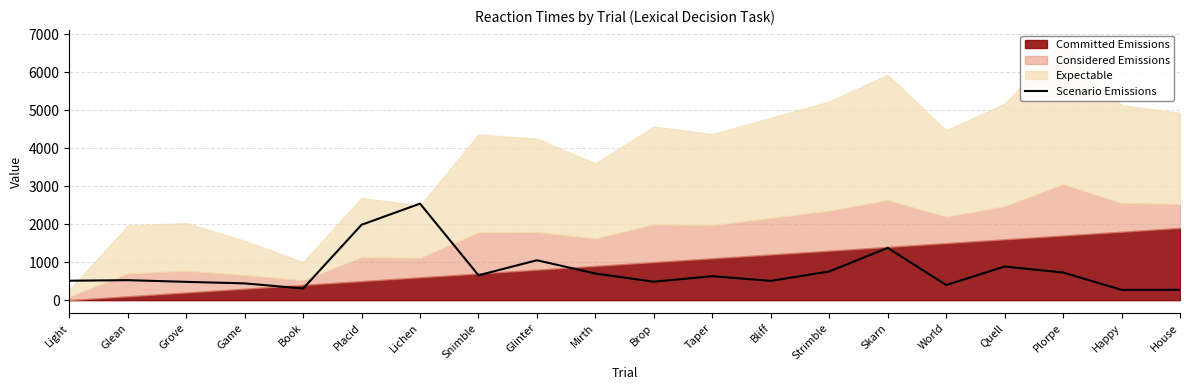

The value at Taper is 1084.8. True or false?

False